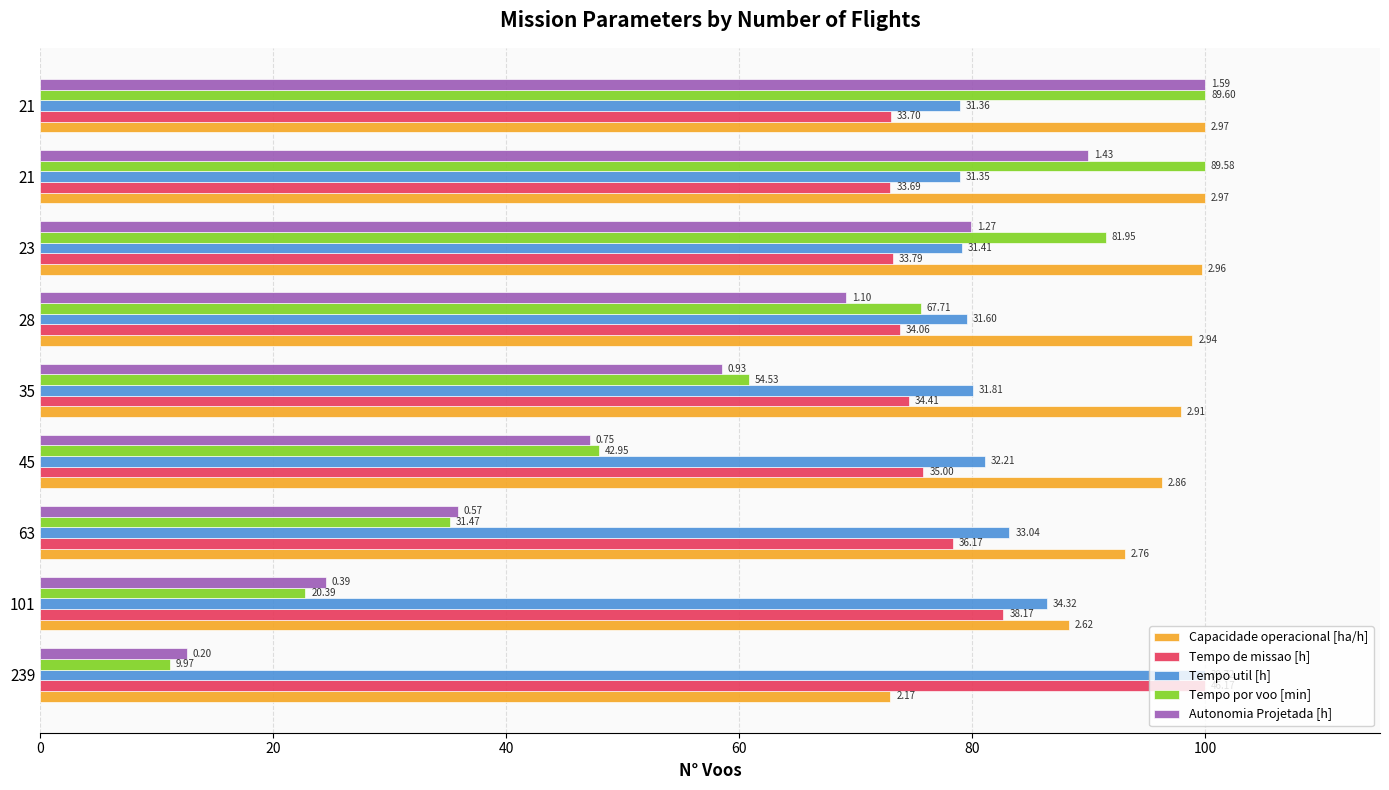

Reading right to left, transcribe all the data shown in this chart.

Capacidade operacional [ha/h]: 100.0	100.0	99.7	98.9	97.9	96.2	93.1	88.3	73.0
Tempo de missao [h]: 73.0	73.0	73.2	73.8	74.5	75.8	78.3	82.7	100.0
Tempo util [h]: 79.0	78.9	79.1	79.6	80.1	81.1	83.2	86.4	100.0
Tempo por voo [min]: 100.0	100.0	91.5	75.6	60.9	47.9	35.1	22.8	11.1
Autonomia Projetada [h]: 100.0	89.9	79.9	69.2	58.5	47.2	35.8	24.5	12.6